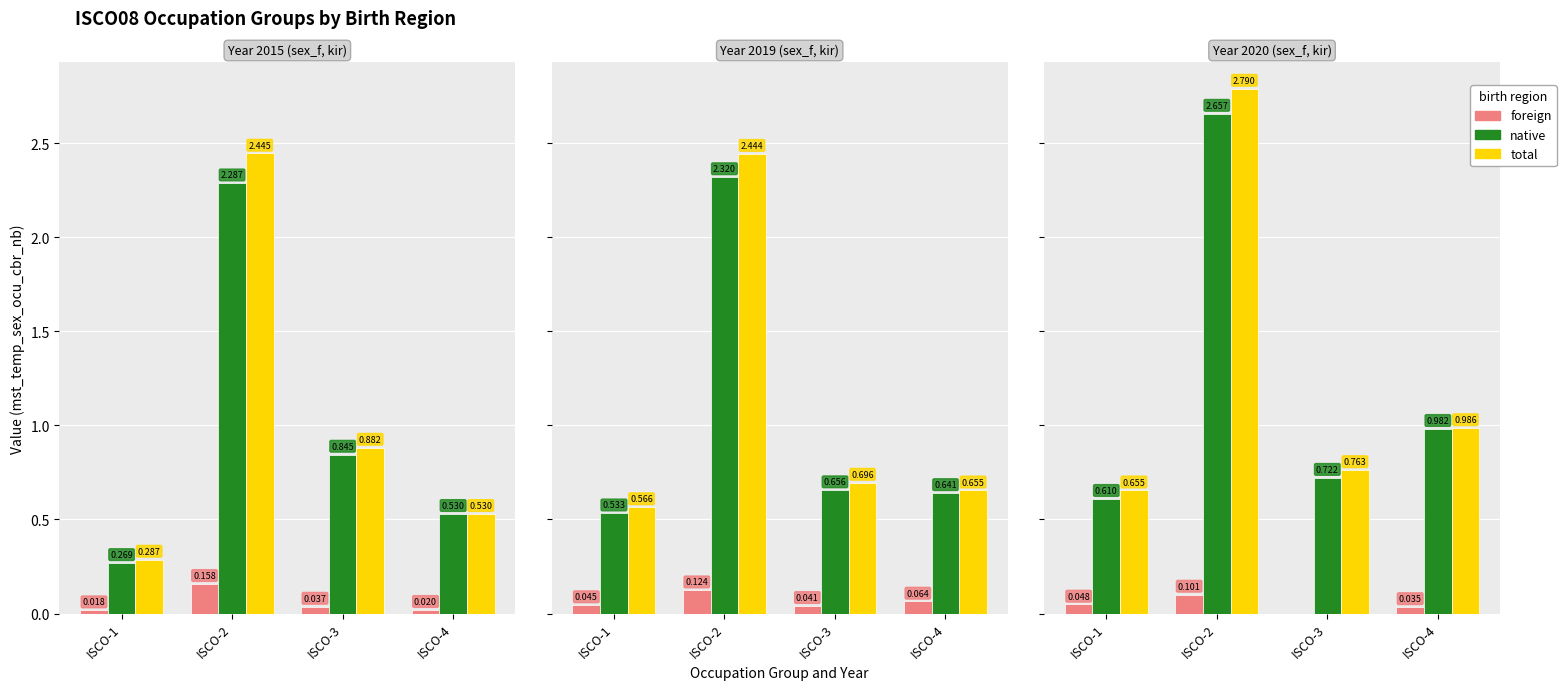

How many bars are there in each group?

3